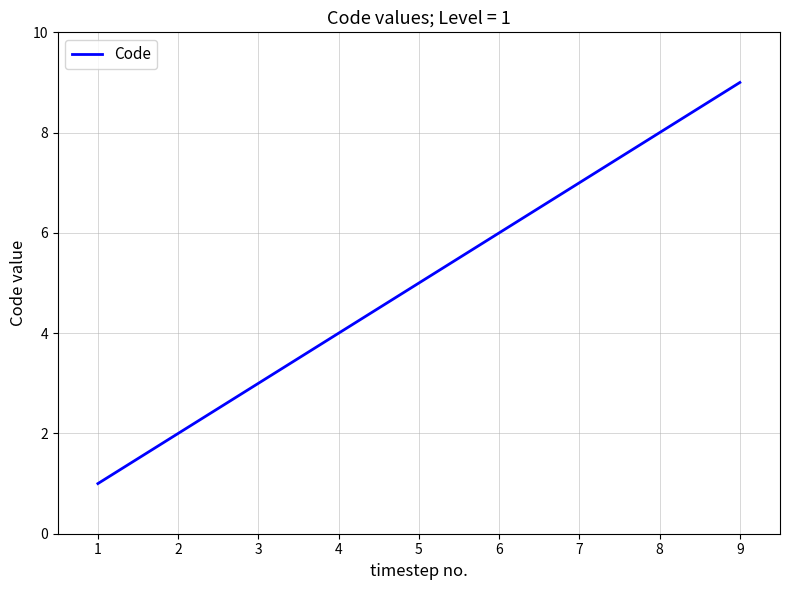

The chart shows a value of 3 at 3. True or false?

True